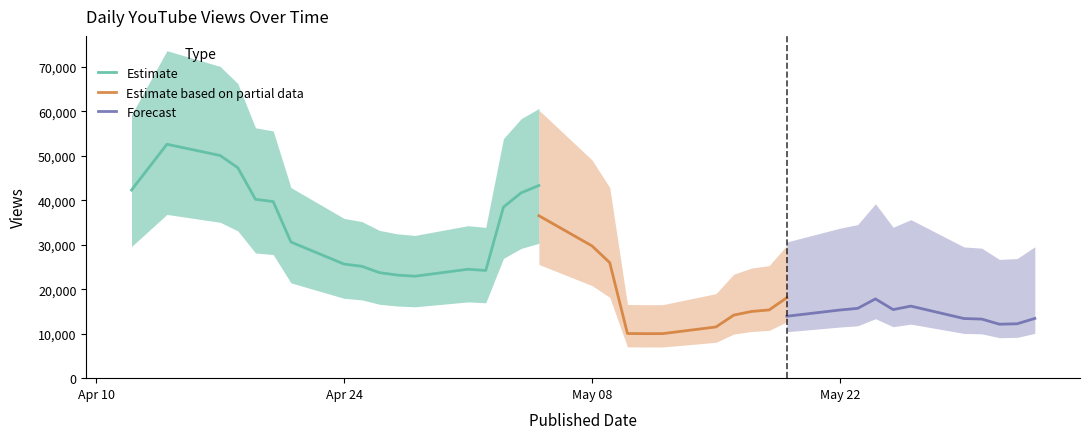

What is the minimum value for Estimate?

22924.6